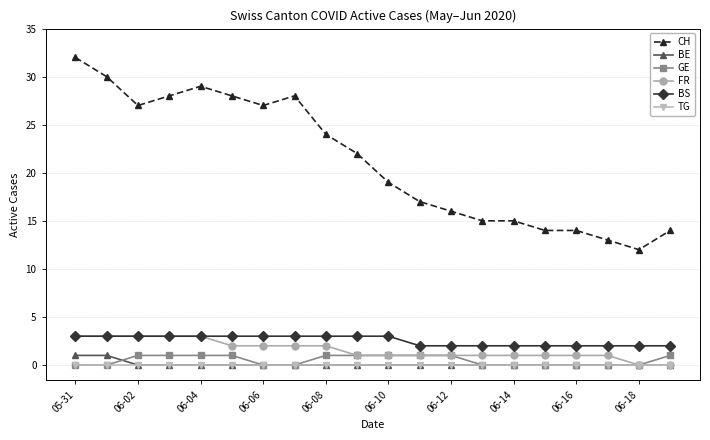

How many values in the GE series are below 1?

10